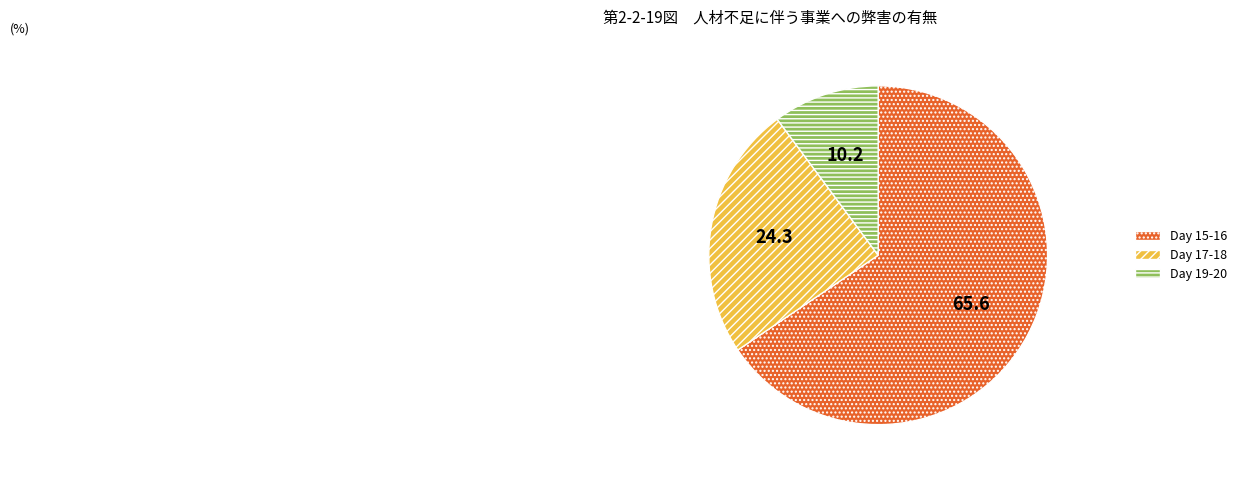

Is the sum of Day 17-18 and Day 19-20 greater than half?

No